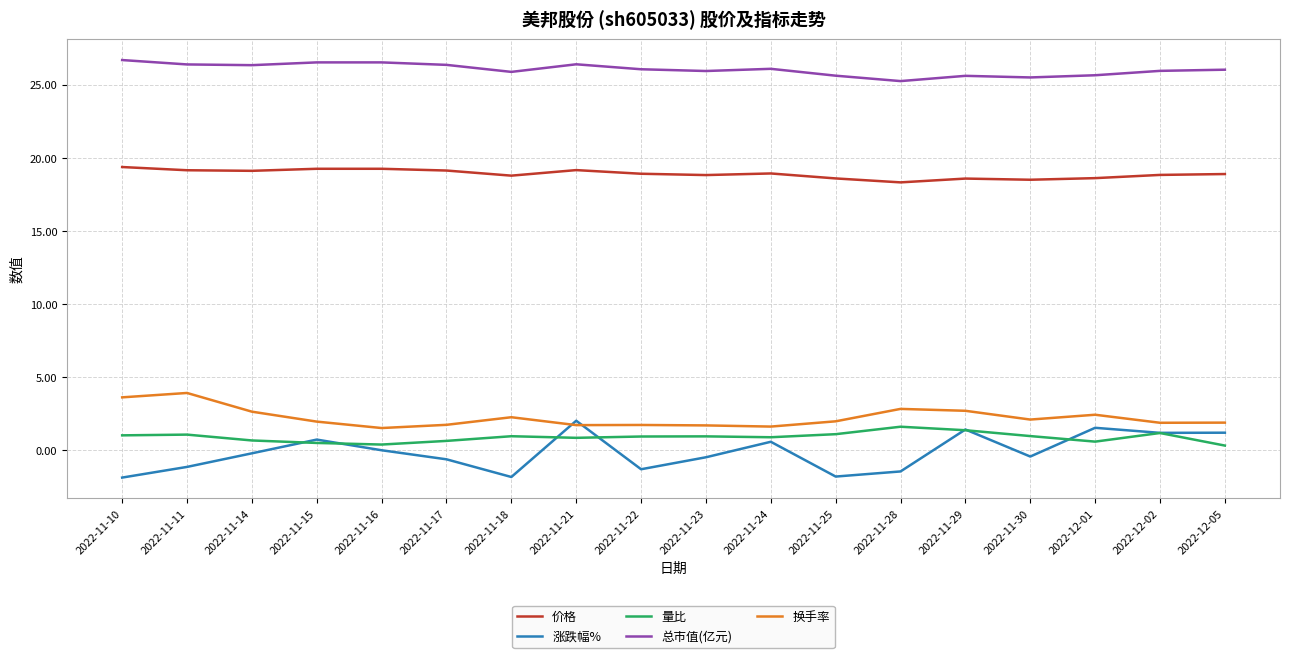

Count the number of categories in the chart.

18